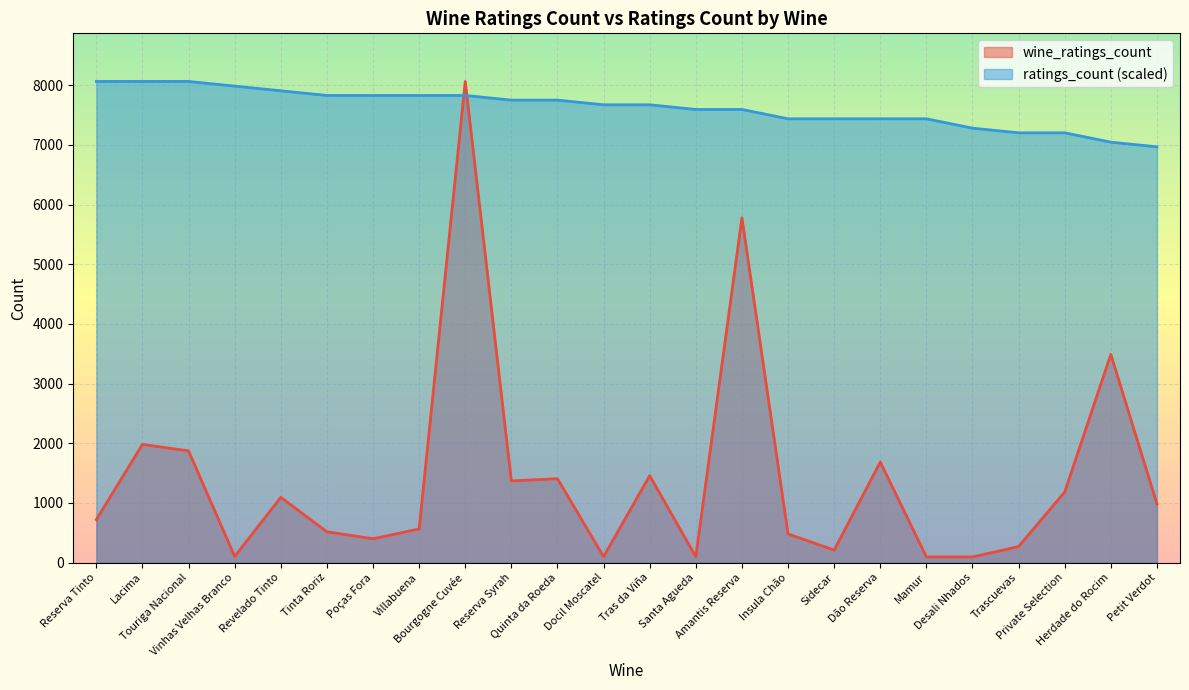

Which series has the largest total across all categories?

ratings_count (scaled)